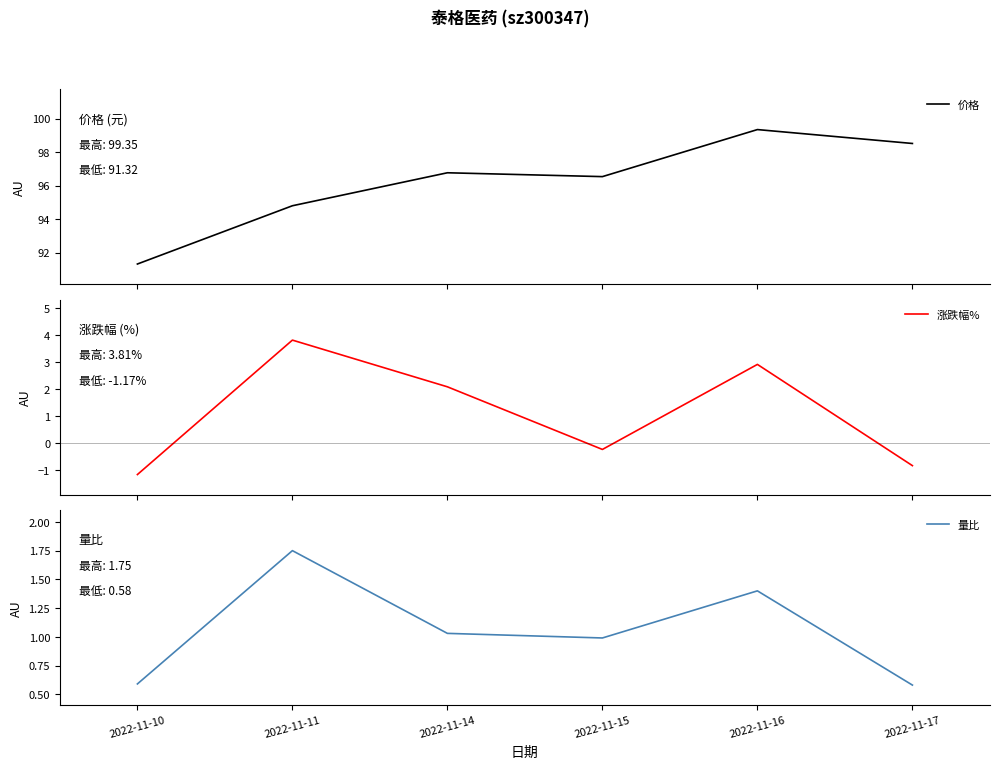

True or false: 量比 has more than 2 interior local peaks.

False